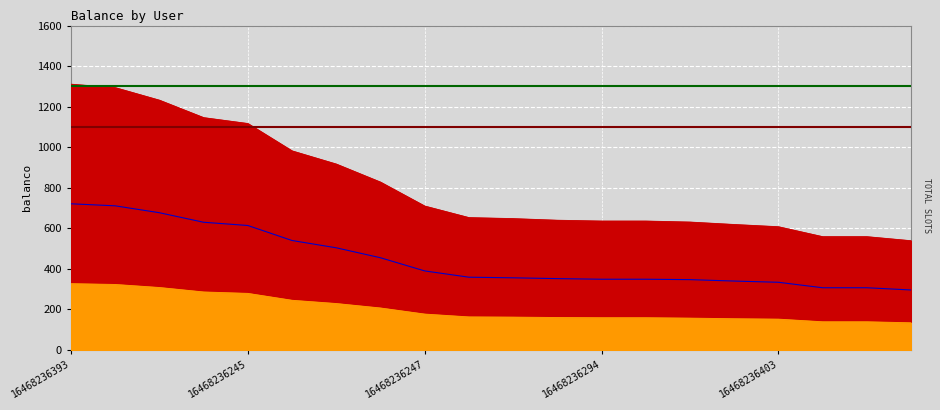

At which label is Available max closest to 1300?

16468236393